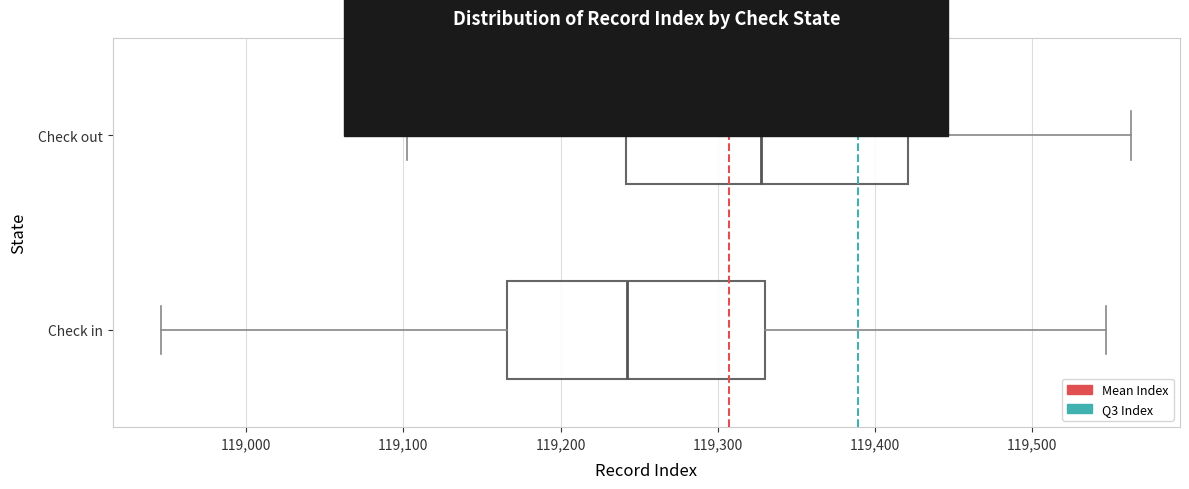

Reading bottom to top, transcribe this box plot: for each box, give where its median line is, the range the box spans, and where its two whiskers end, as read against the x-axis. The values are not printed on the chart, so give them approximately, as read against the axis.

Check in: median 119240, box 119170 to 119330, whiskers 118950 to 119550
Check out: median 119330, box 119240 to 119420, whiskers 119100 to 119560